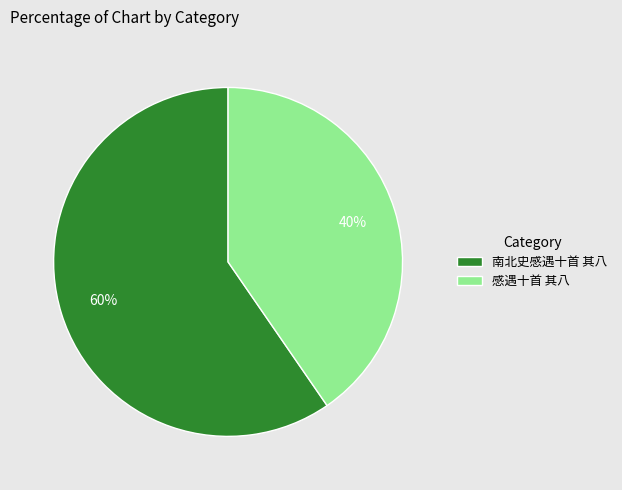

Approximately how many times larger is the value at 感遇十首 其八 compared to 南北史感遇十首 其八?

0.7